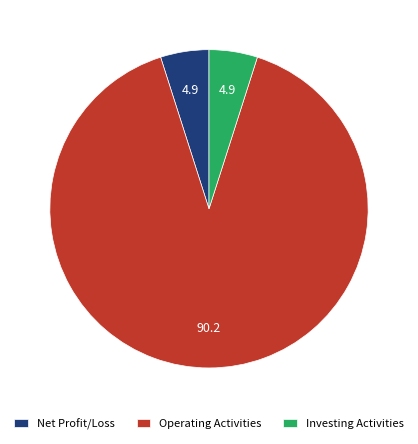

How many segments does this pie chart have?

3